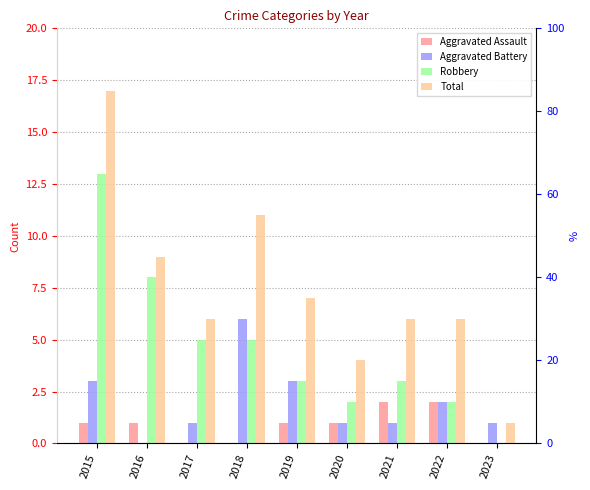

Read the Aggravated Battery value at 2021.

1